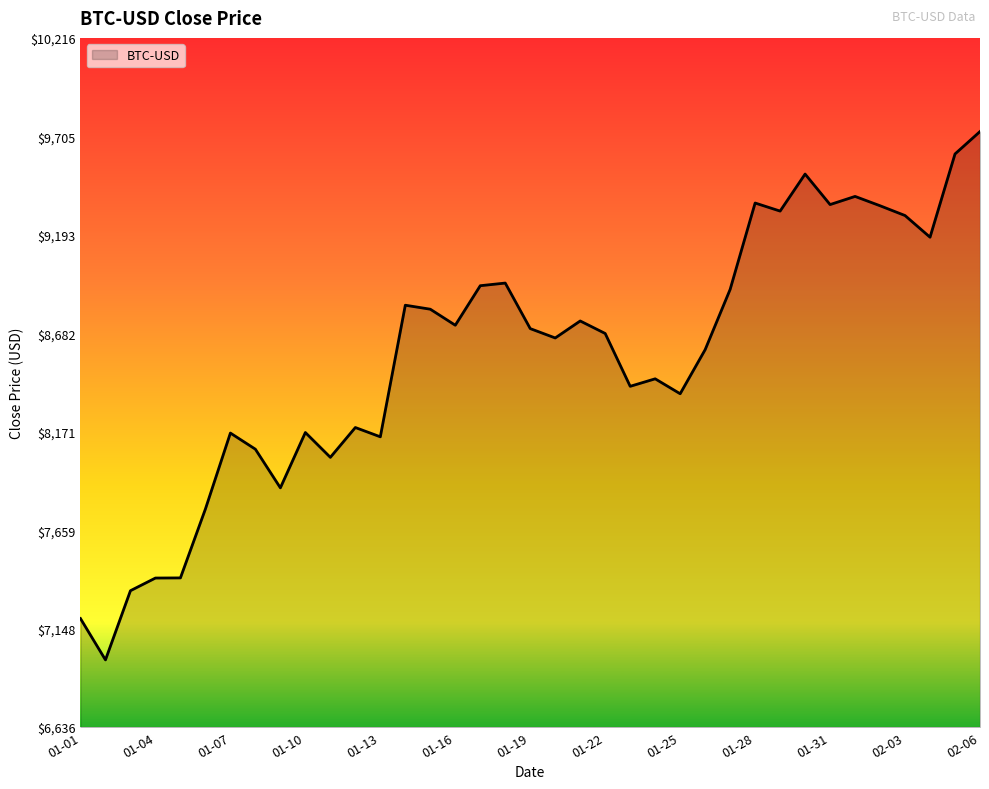

What is the greatest value displayed?

9729.8